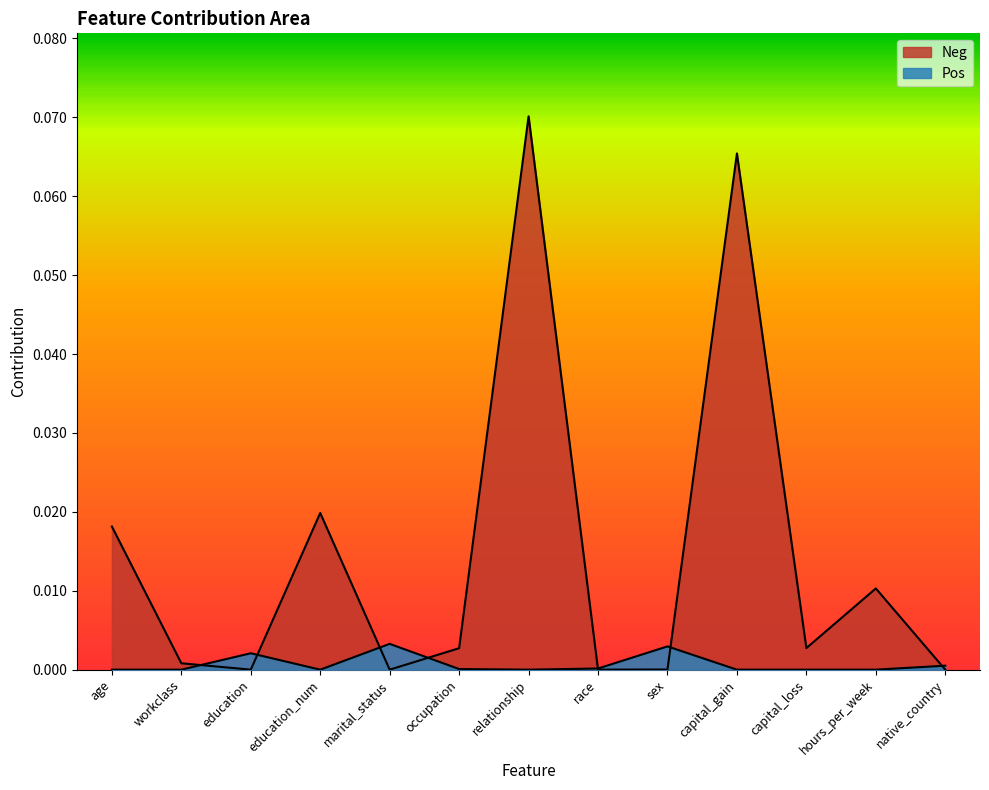

How many positive values does the Pos series have?

7